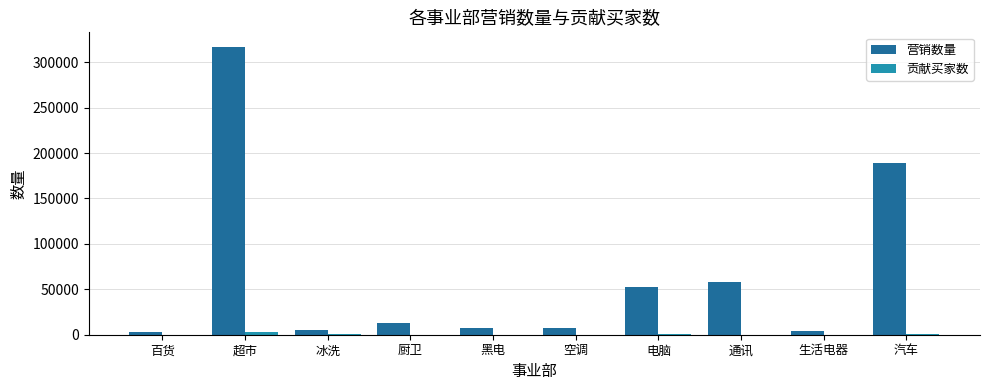

Which series has the largest total across all categories?

营销数量